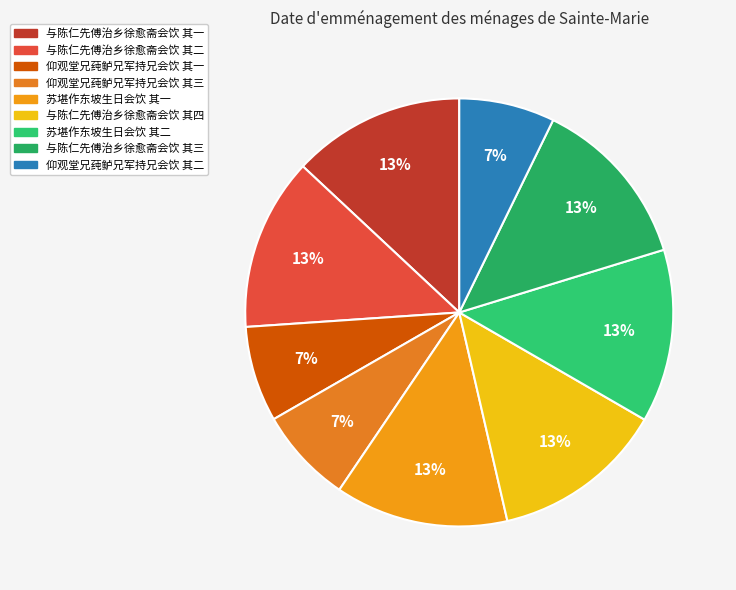

Do 与陈仁先傅治乡徐愈斋会饮 其三 and 苏堪作东坡生日会饮 其一 together represent more than half of the pie?

No